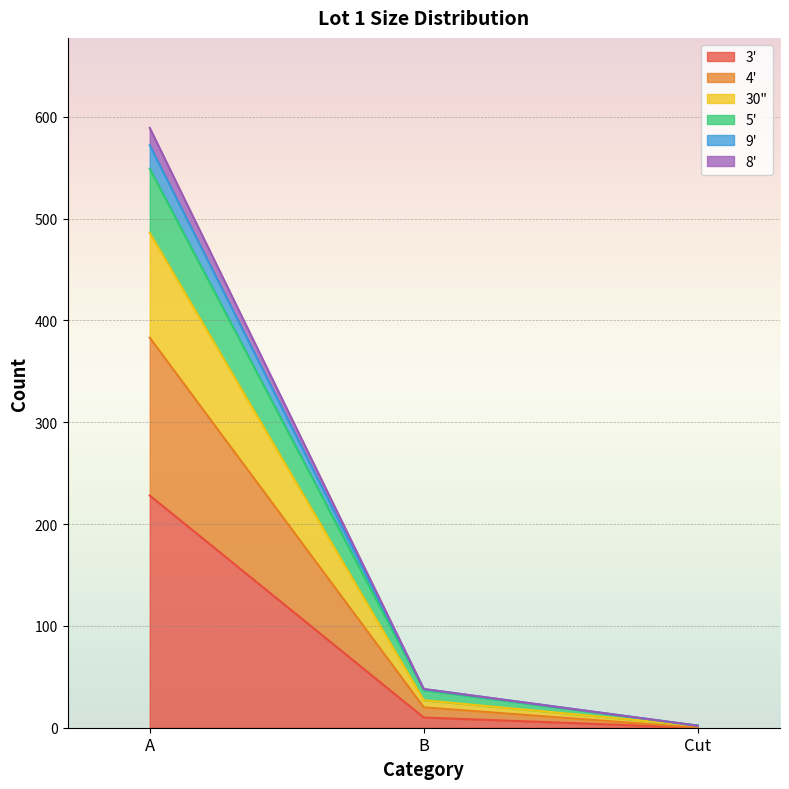

Between A and Cut, which is larger?

A